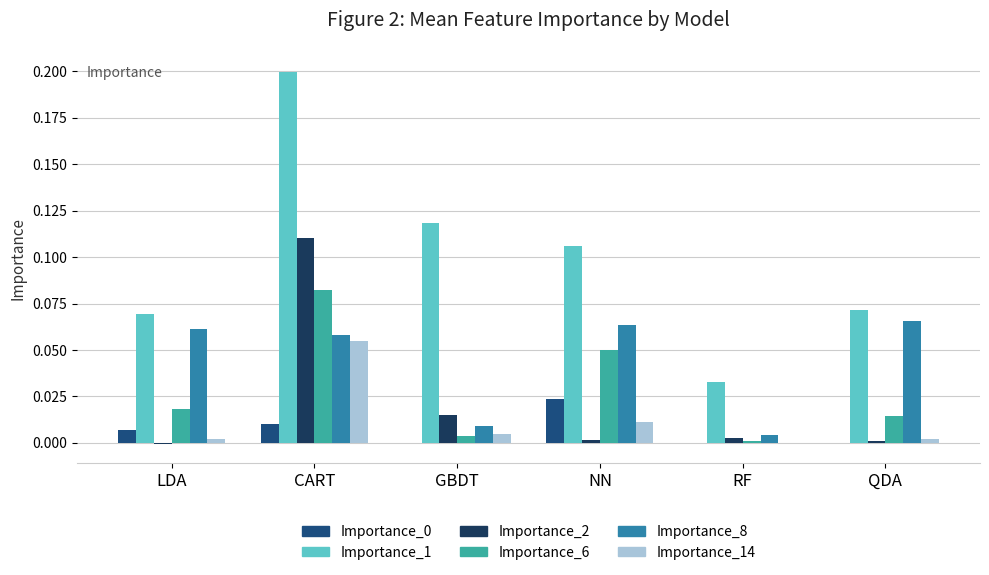

What is the total value across all series at CART?

0.5